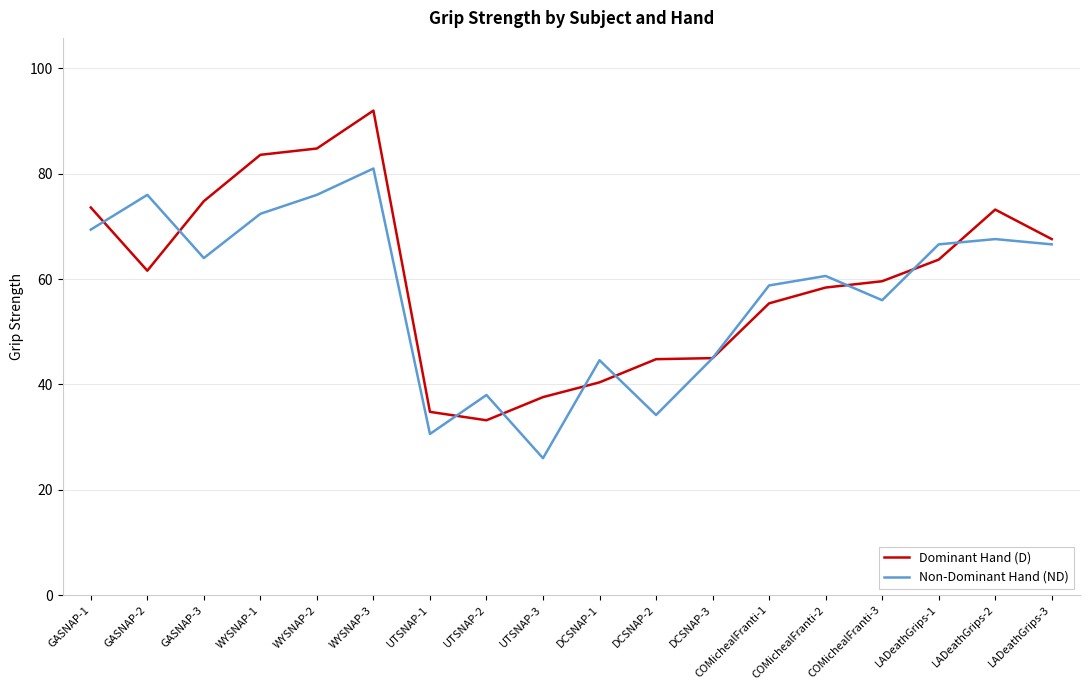

At which category is the sum across all series the highest?

WYSNAP-3